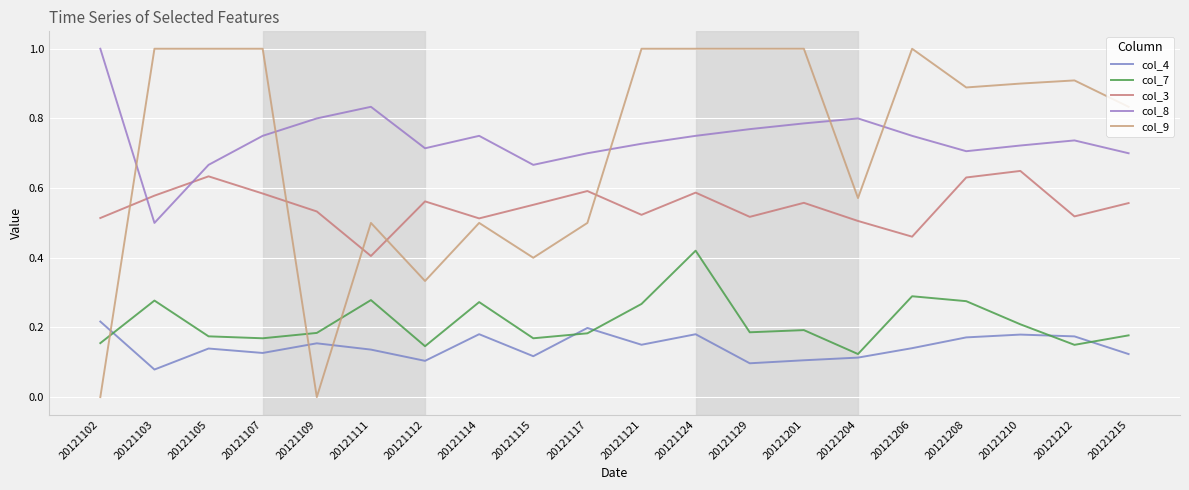

What is the sum of the col_9 values at 20121204 and 20121206?

1.6